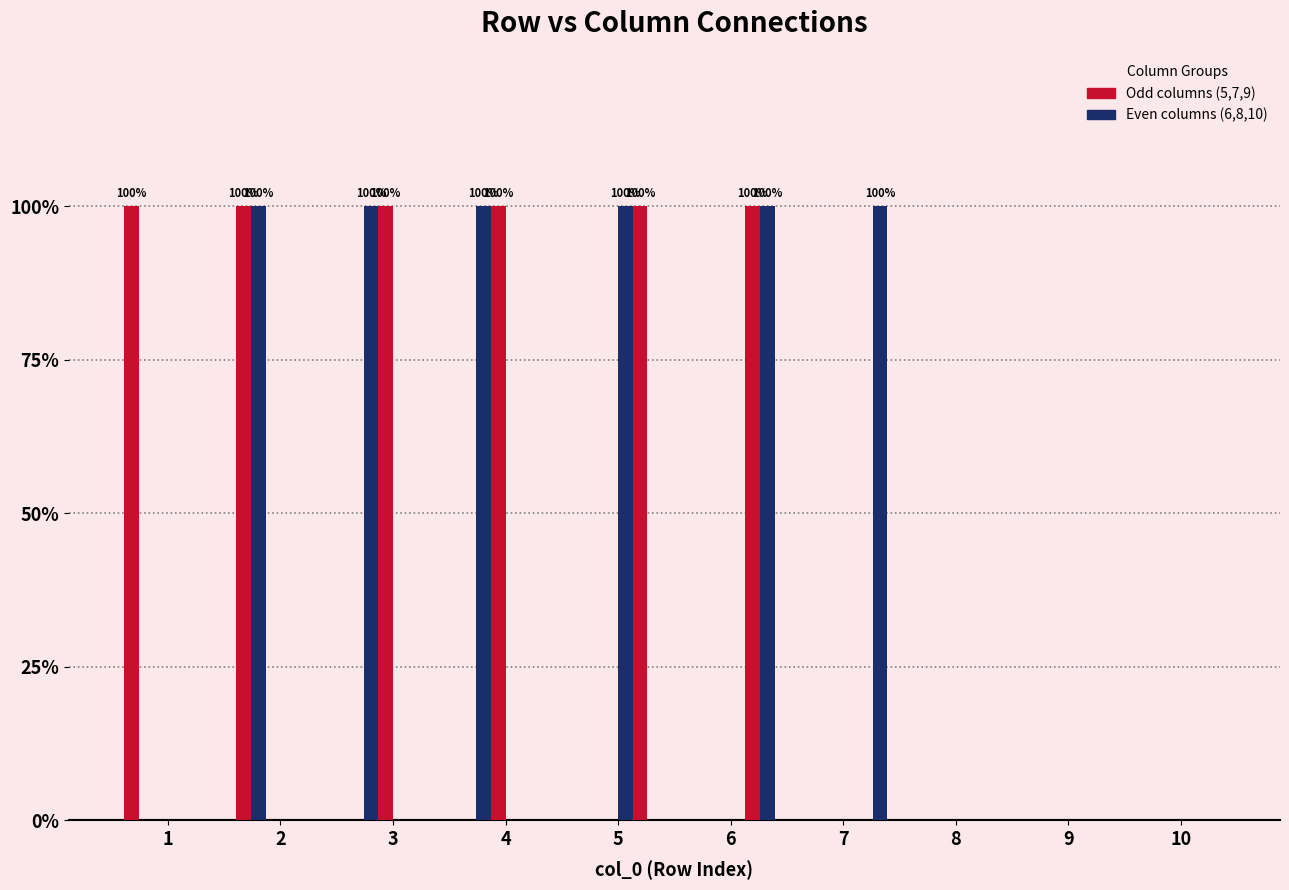

The value of col_5 at 4 is 0. True or false?

True